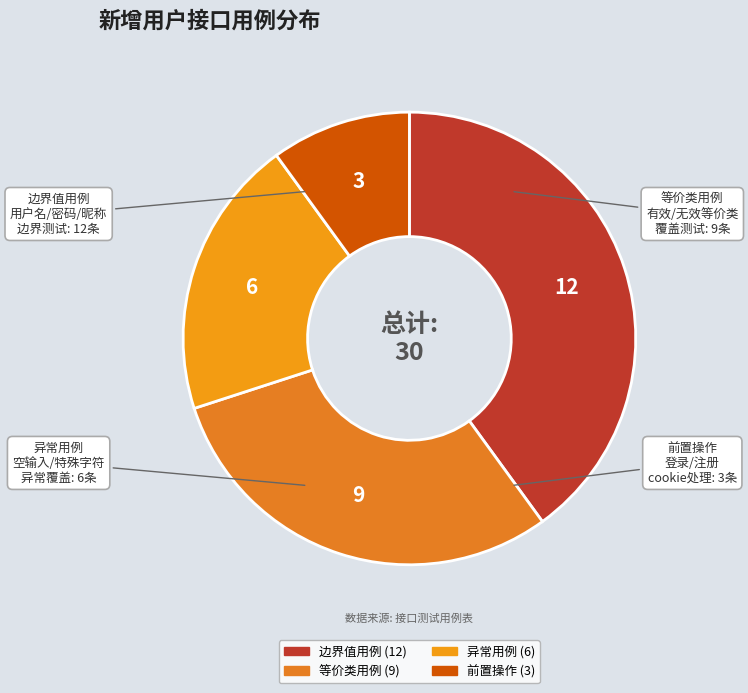

Rank the categories by value from lowest to highest.

前置操作, 异常用例, 等价类用例, 边界值用例